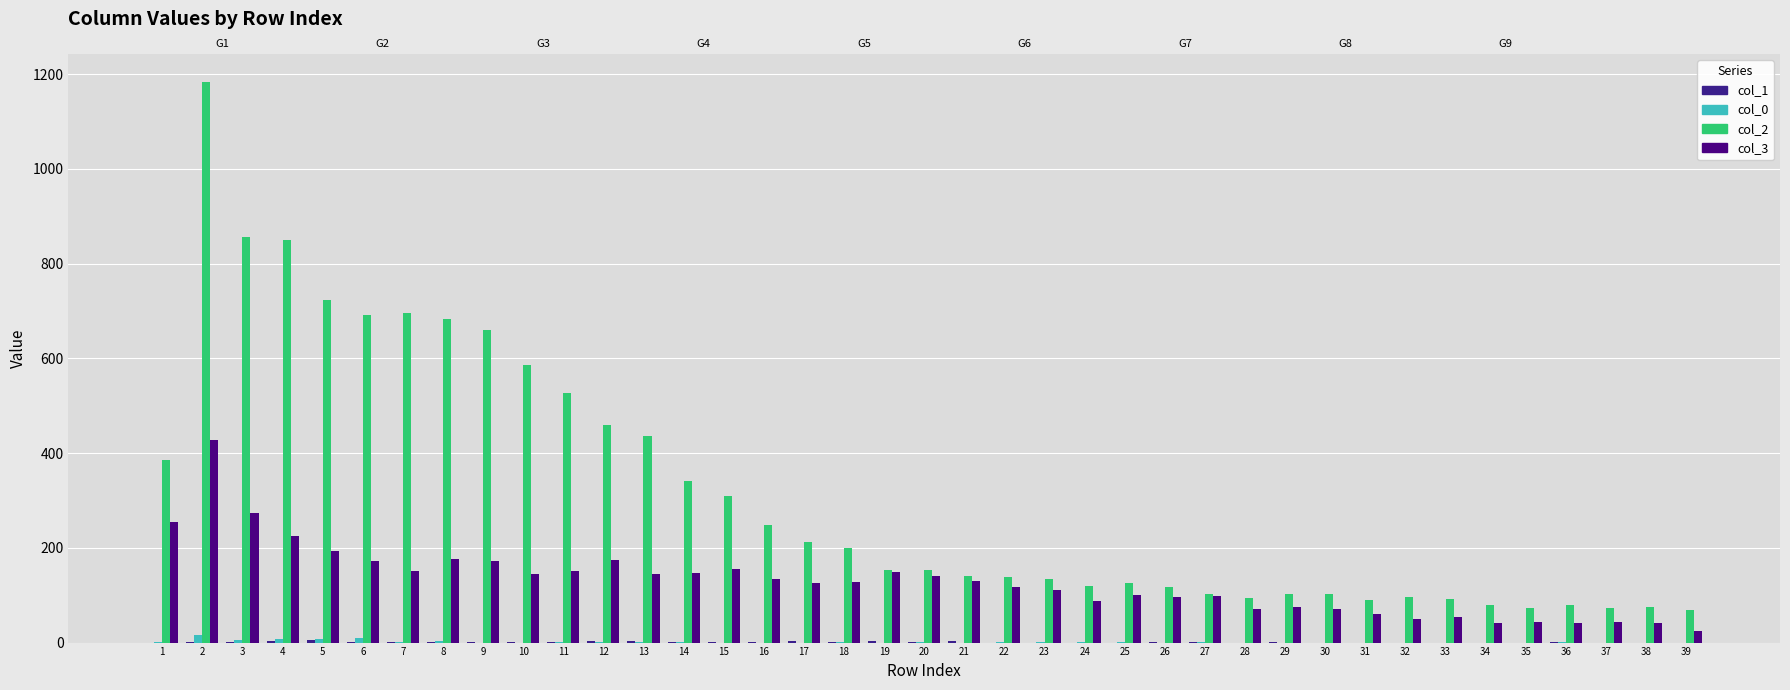

The col_0 series shows 0 at 17. True or false?

True